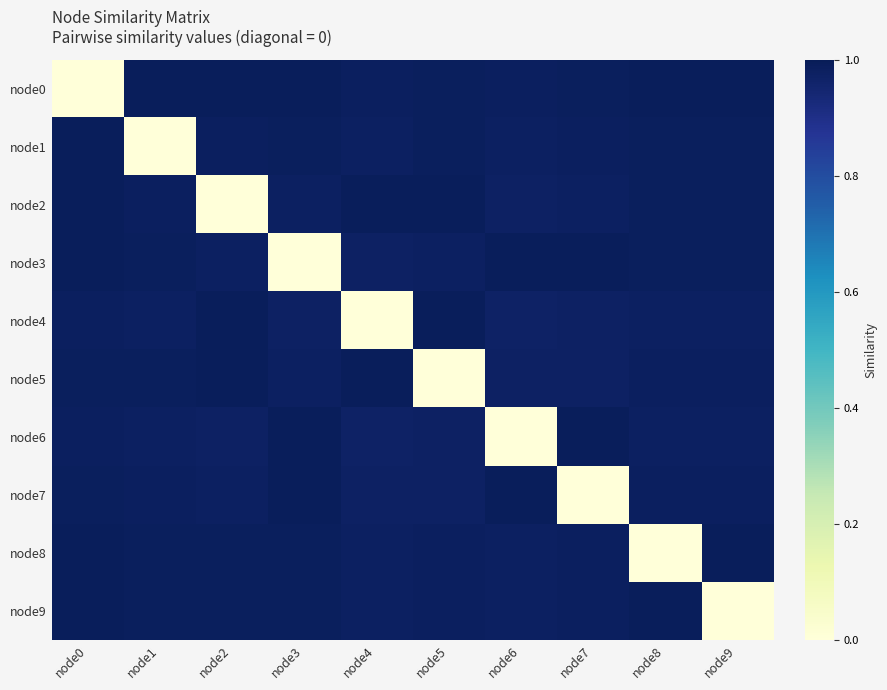

Which has a higher value, node3 or node6?

node3